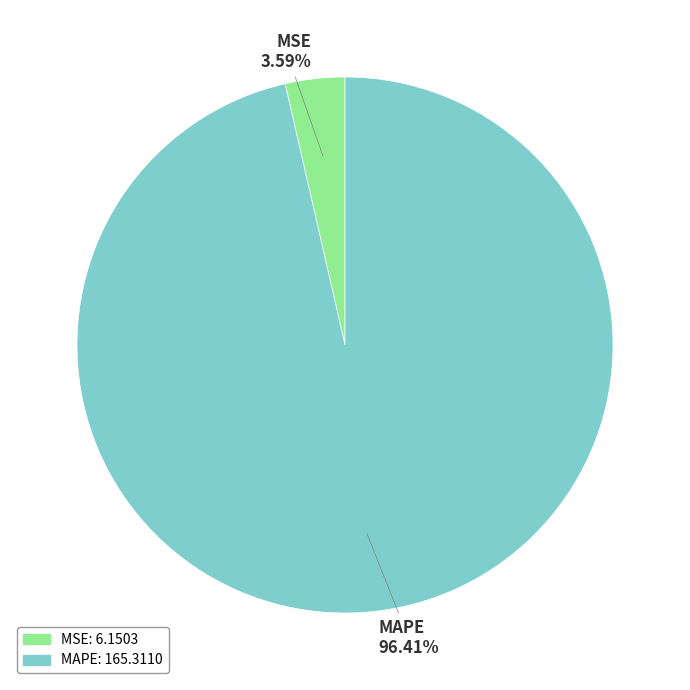

Does any single category account for the majority?

Yes